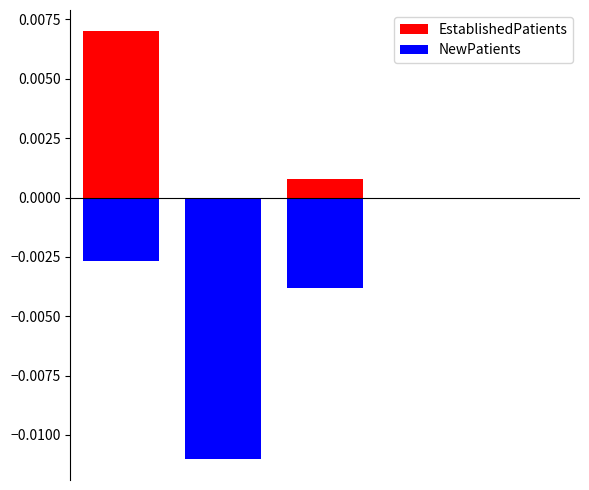

True or false: EstablishedPatients has a value of 0.0 at 2.

True